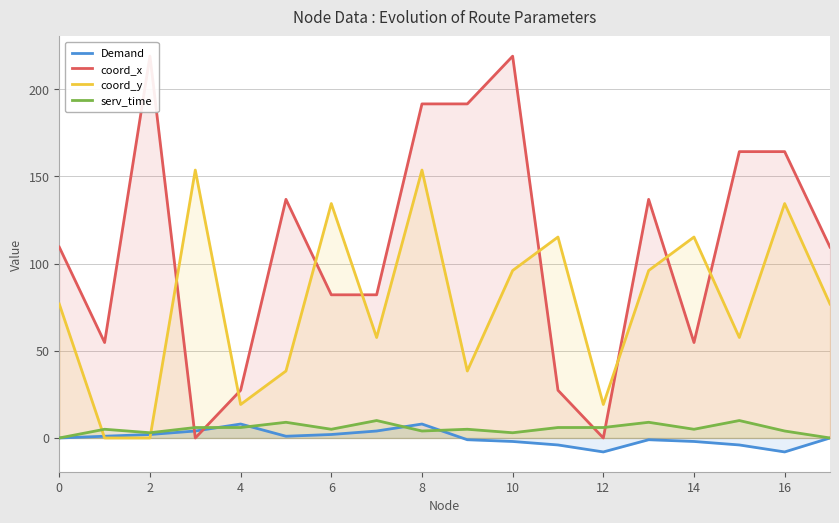

True or false: coord_y has a value of 8.5 at 12.

False